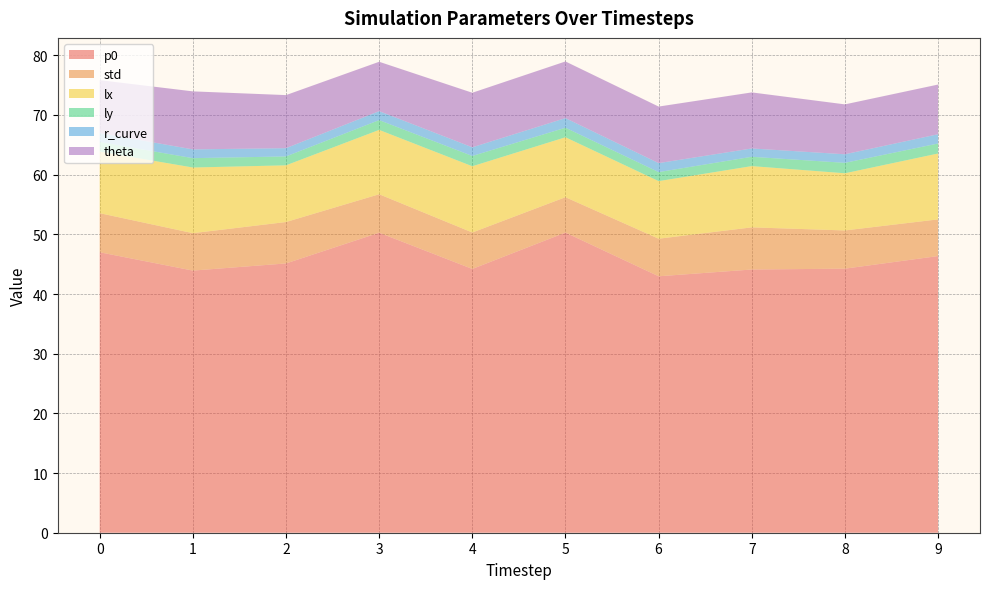

Reading right to left, extract all data points from this chart.

p0: 9.0=46.4	8.0=44.2	7.0=44.1	6.0=43.0	5.0=50.3	4.0=44.2	3.0=50.3	2.0=45.1	1.0=43.9	0.0=47.0
std: 9.0=6.1	8.0=6.4	7.0=7.1	6.0=6.3	5.0=5.9	4.0=6.1	3.0=6.4	2.0=6.9	1.0=6.3	0.0=6.5
lx: 9.0=11.0	8.0=9.6	7.0=10.3	6.0=9.6	5.0=10.0	4.0=11.1	3.0=10.8	2.0=9.5	1.0=11.0	0.0=10.3
ly: 9.0=1.7	8.0=1.7	7.0=1.6	6.0=1.5	5.0=1.6	4.0=1.7	3.0=1.6	2.0=1.5	1.0=1.6	0.0=1.6
r_curve: 9.0=1.6	8.0=1.4	7.0=1.4	6.0=1.5	5.0=1.6	4.0=1.5	3.0=1.5	2.0=1.4	1.0=1.5	0.0=1.5
theta: 9.0=8.3	8.0=8.4	7.0=9.4	6.0=9.5	5.0=9.5	4.0=9.1	3.0=8.3	2.0=8.9	1.0=9.7	0.0=8.9